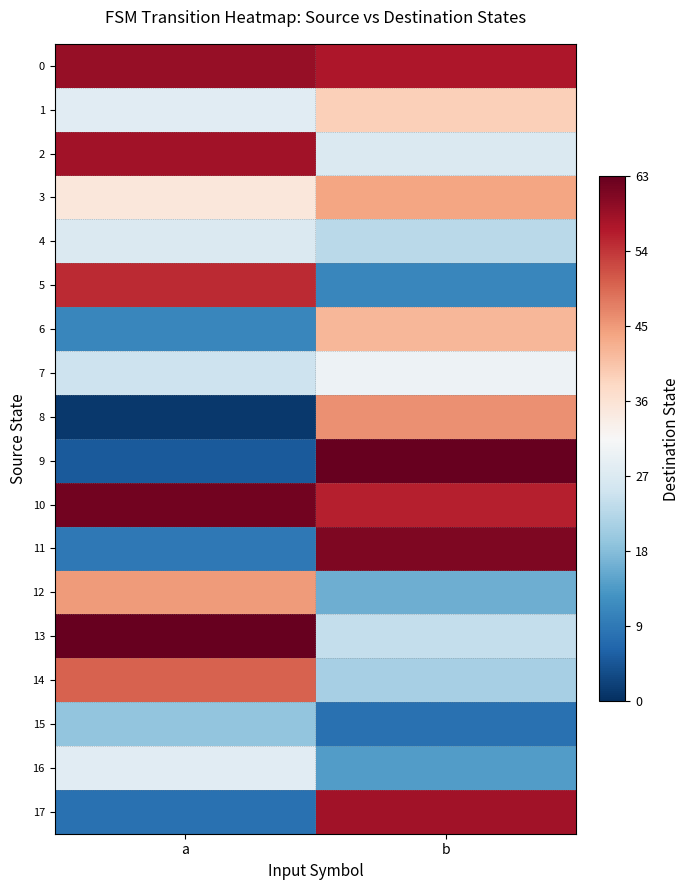

Which series has the largest total across all categories?

row_10